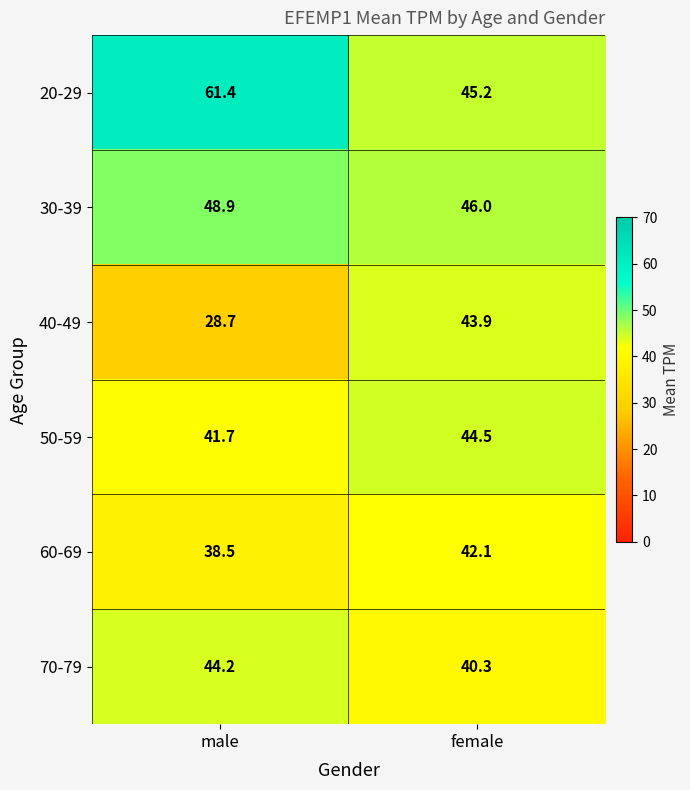

At how many categories does at least one series exceed 55?

1